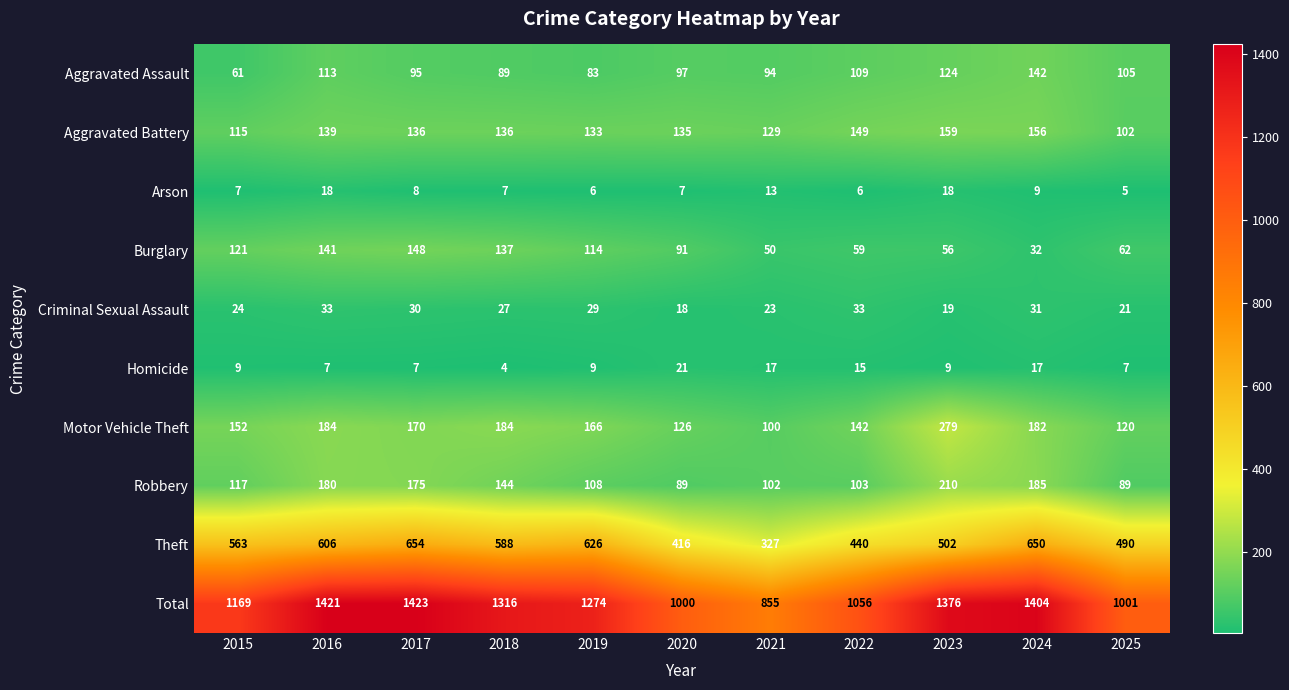

What value does the Aggravated Assault series have at 2015?

61